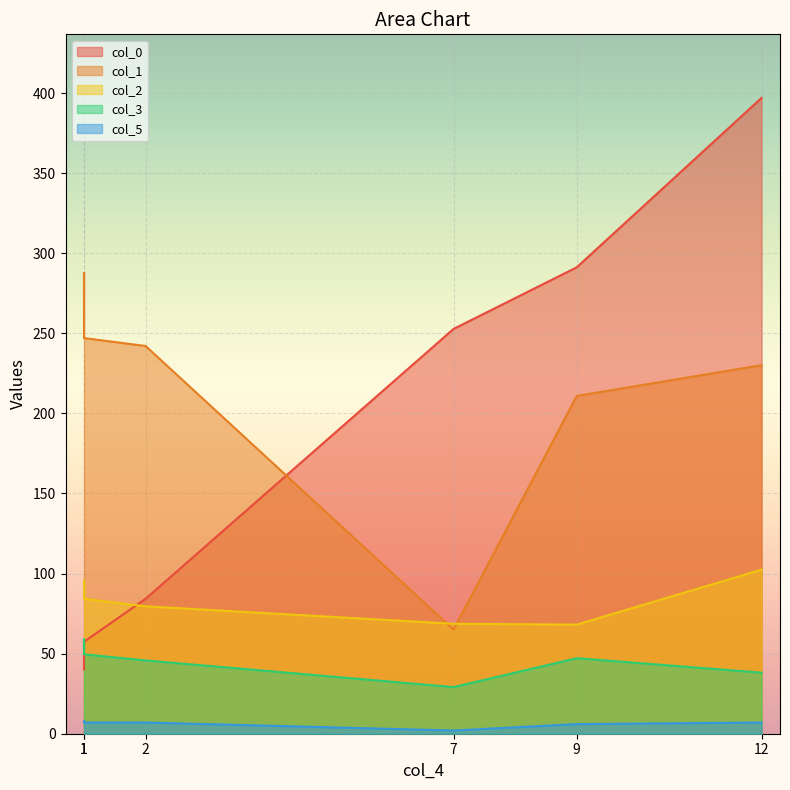

What is the minimum value for col_2?

68.1